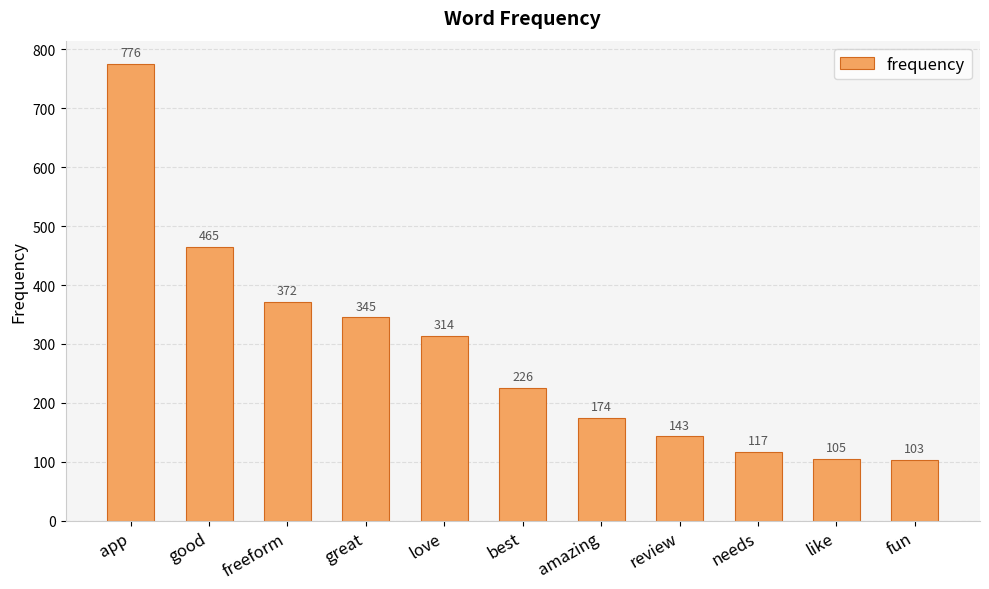

Is it true that the value at great is 345?

True